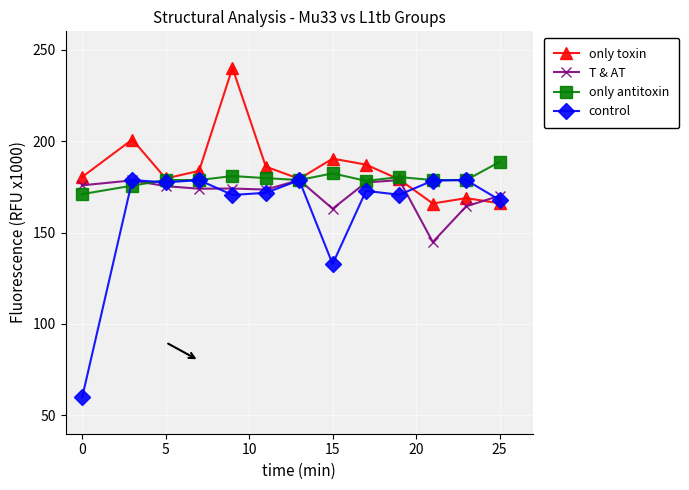

True or false: only toxin has more than 1 points higher than both neighbors.

True